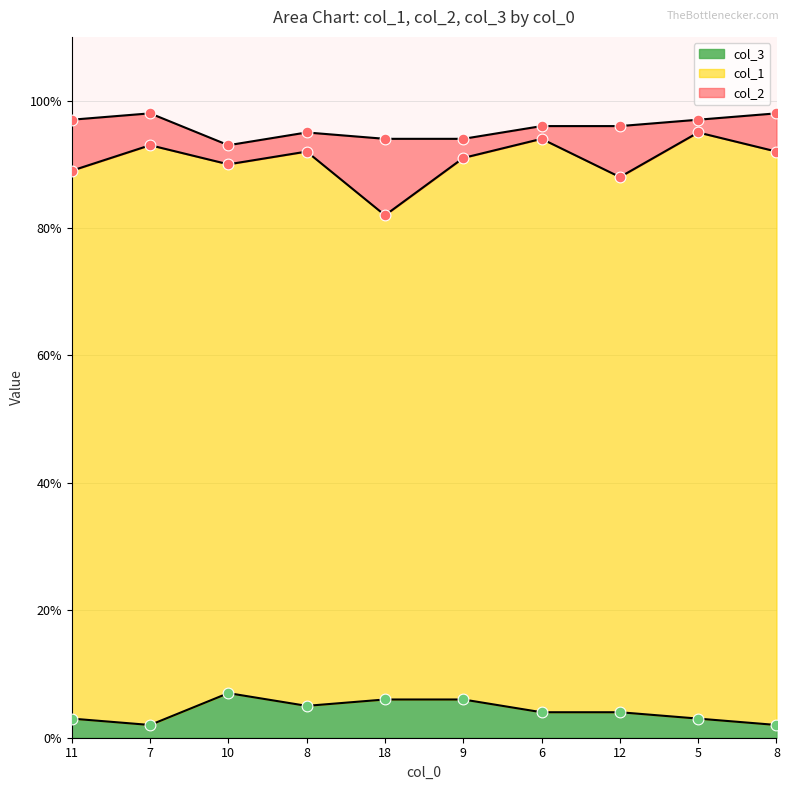

At which category is the sum across all series the highest?

5